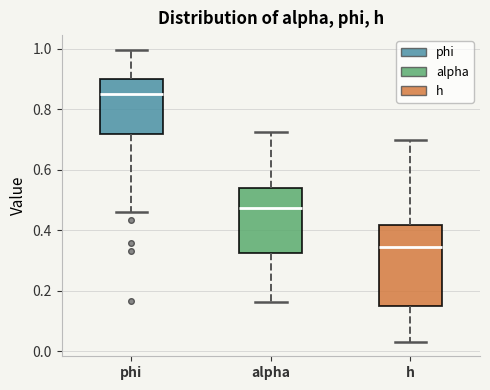

Reading left to right, transcribe this box plot: for each box, give where its median line is, the range the box spans, and where its two whiskers end, as read against the y-axis. The values are not printed on the chart, so give them approximately, as read against the axis.

phi: median 0.86, box 0.72 to 0.90, whiskers 0.46 to 1.00
alpha: median 0.48, box 0.32 to 0.54, whiskers 0.16 to 0.72
h: median 0.34, box 0.16 to 0.42, whiskers 0.04 to 0.70